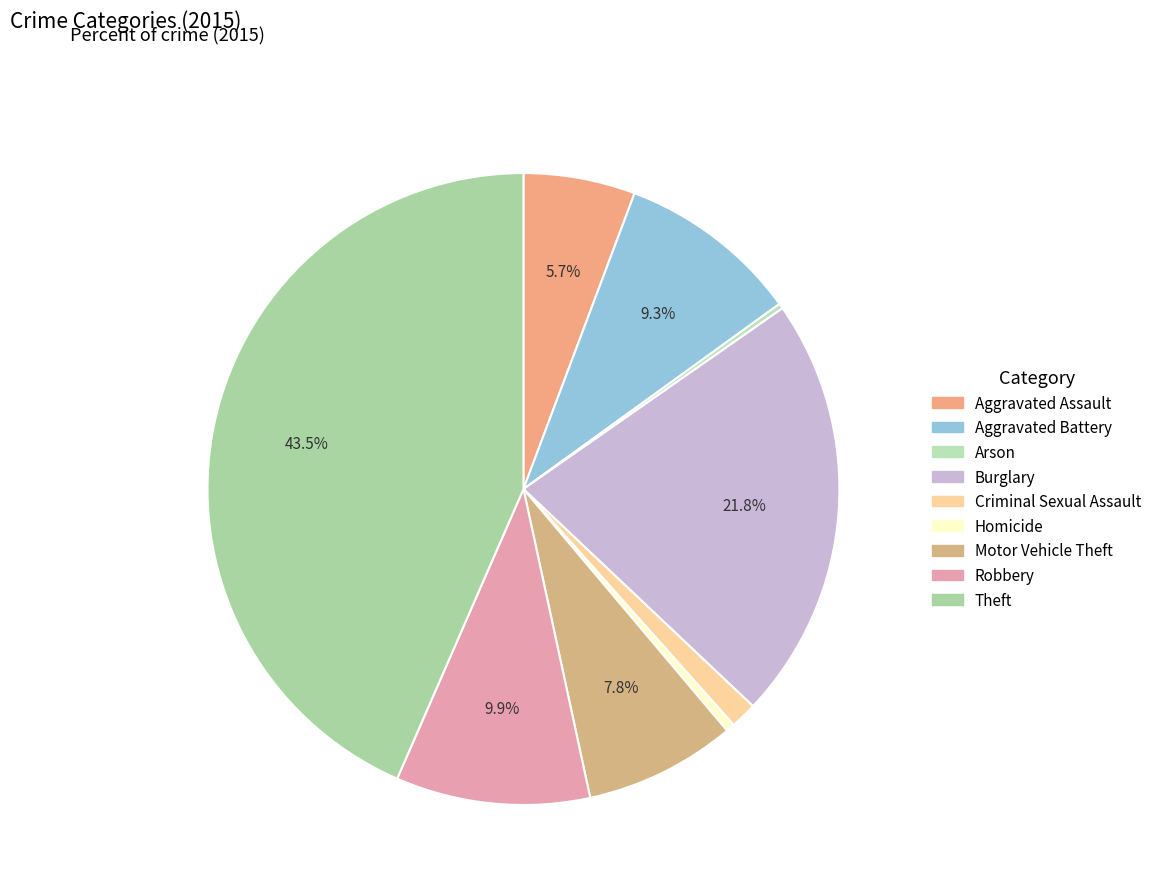

Is Aggravated Battery the majority of the pie?

No